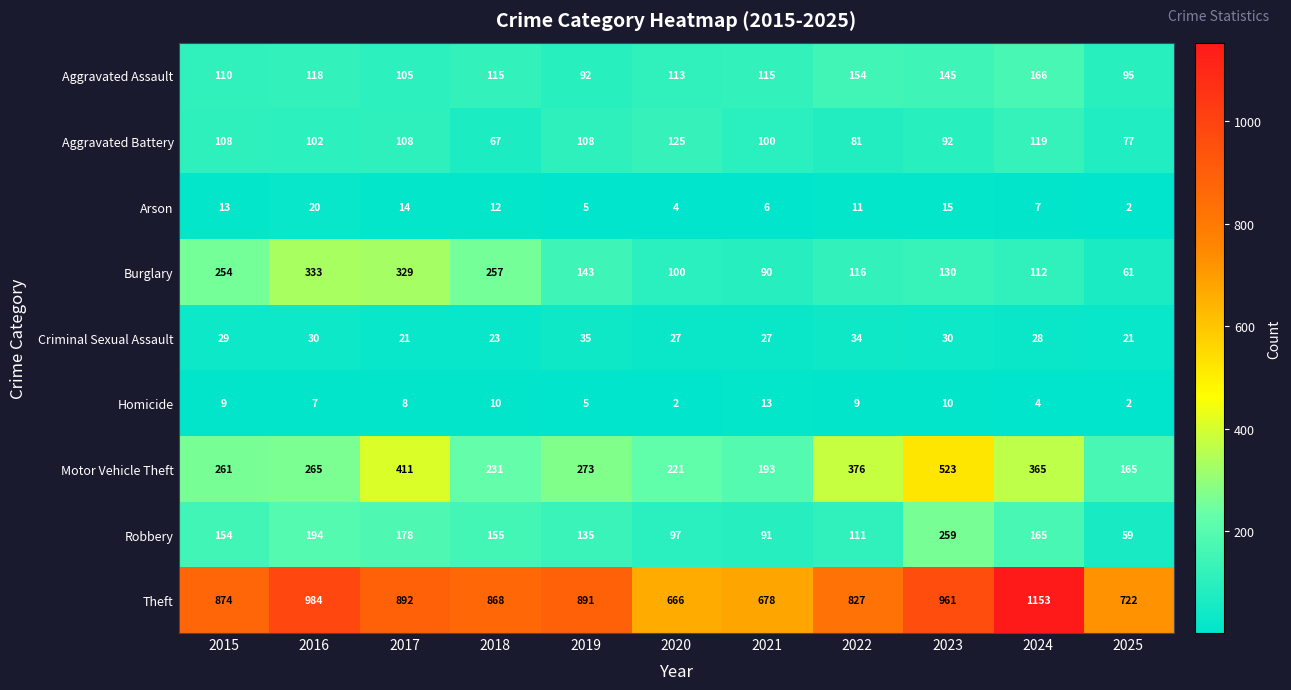

Which category has the highest value in the Homicide series?

2021